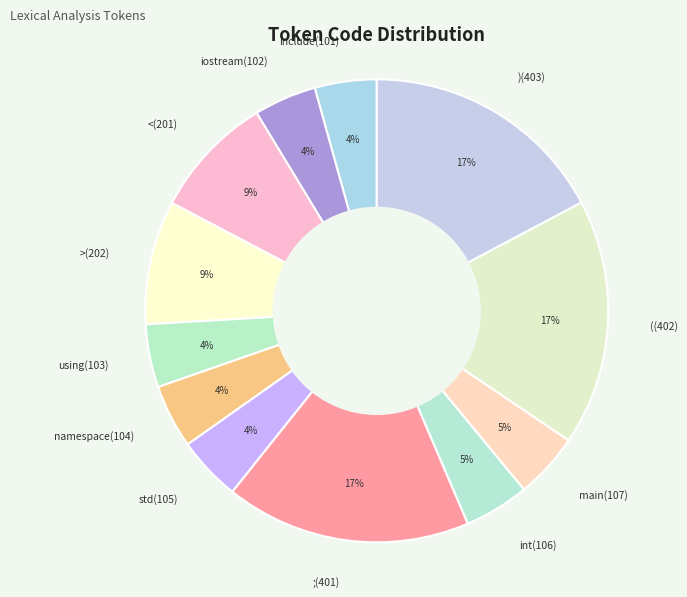

The iostream(102) slice represents 4% of the pie. True or false?

True